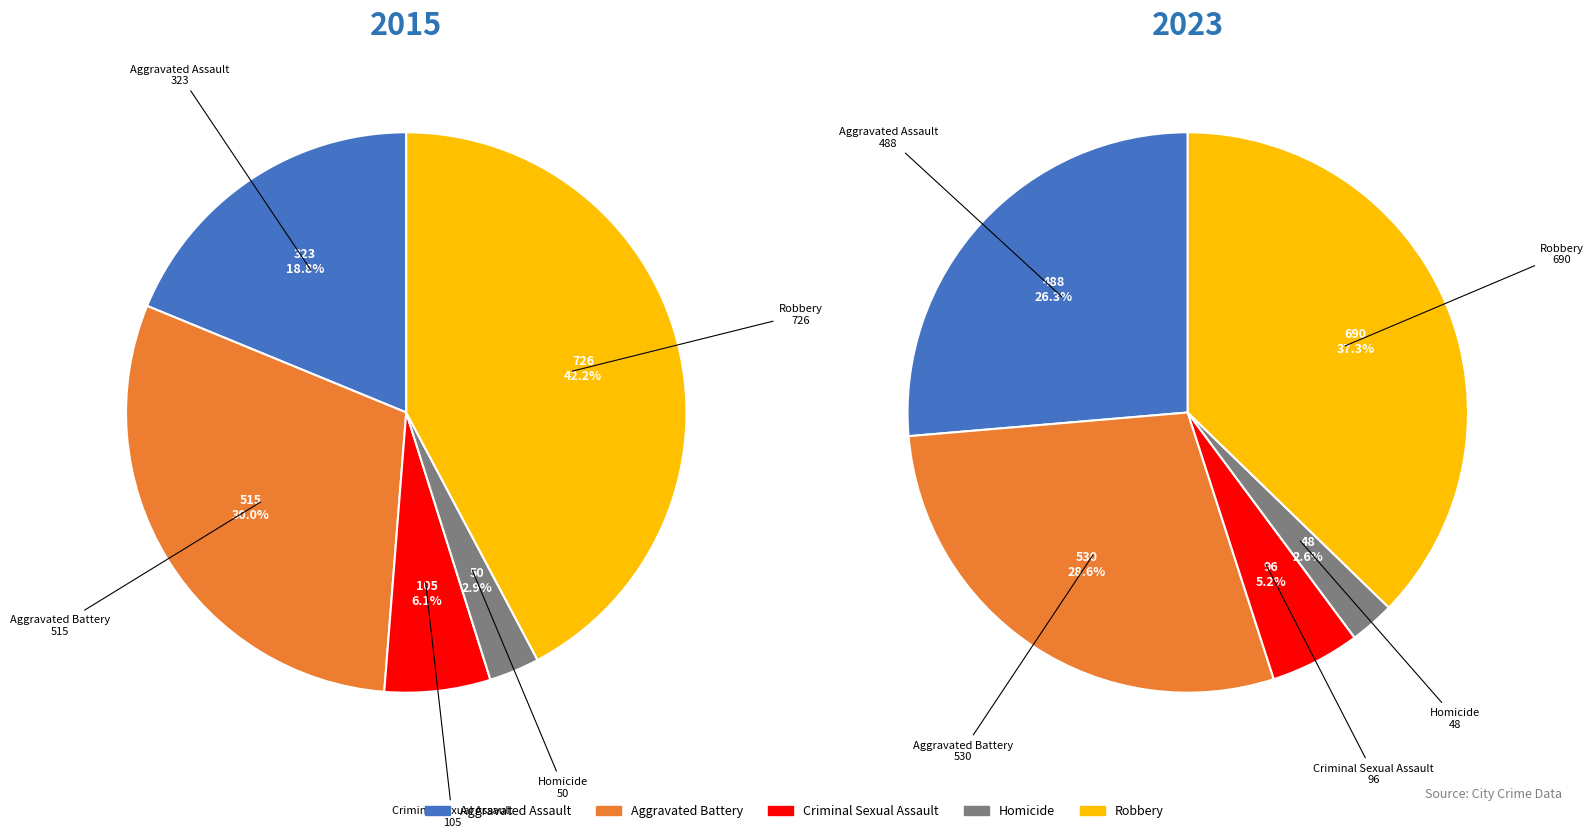

How many slices are in this pie chart?

5